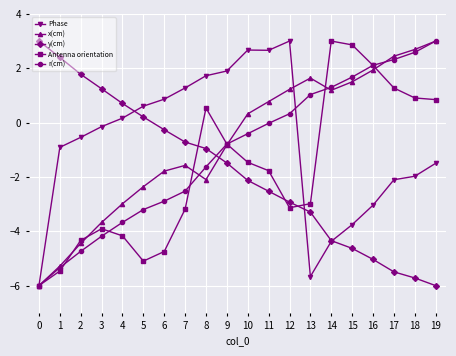

Is the value of Phase at 9 greater than the value of Antenna orientation at 10?

Yes